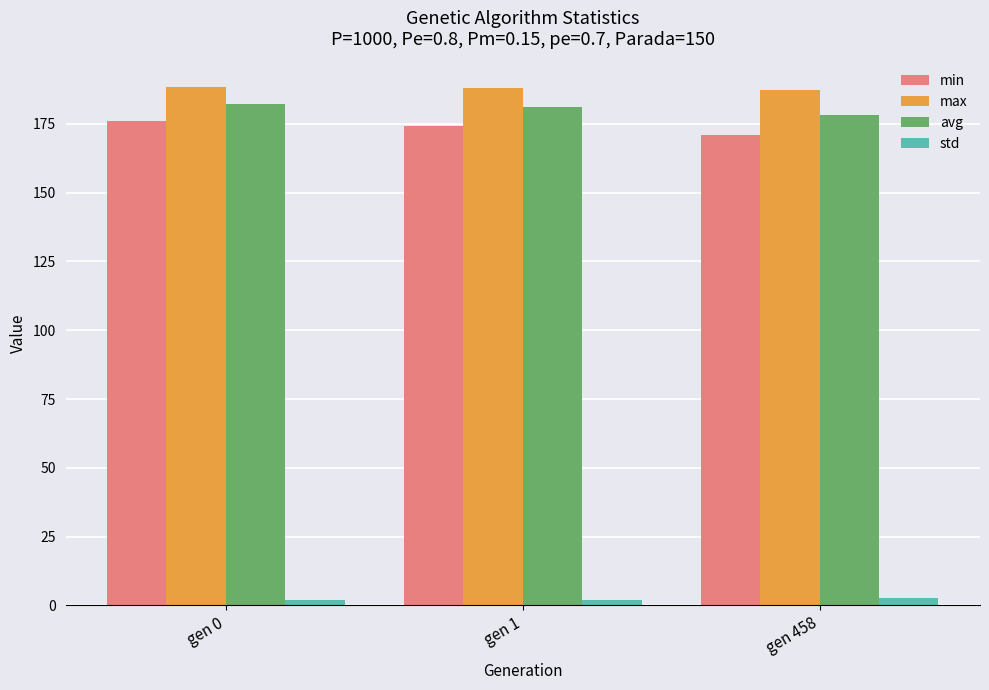

Which series has the largest range (max minus min)?

min